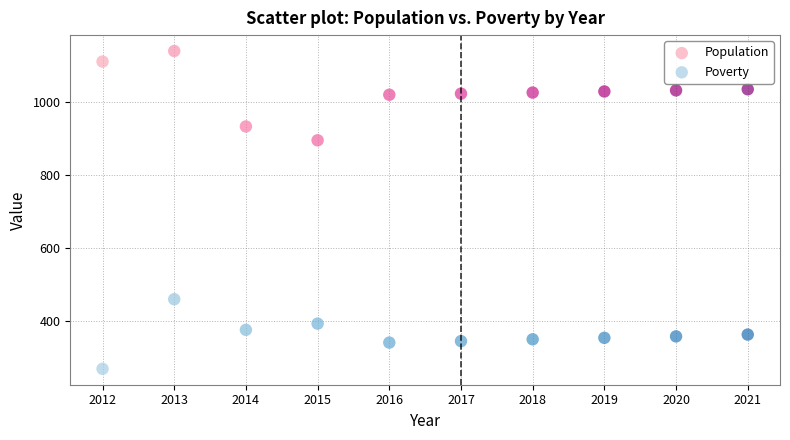

Which series has the largest Y range (max minus min)?

Population